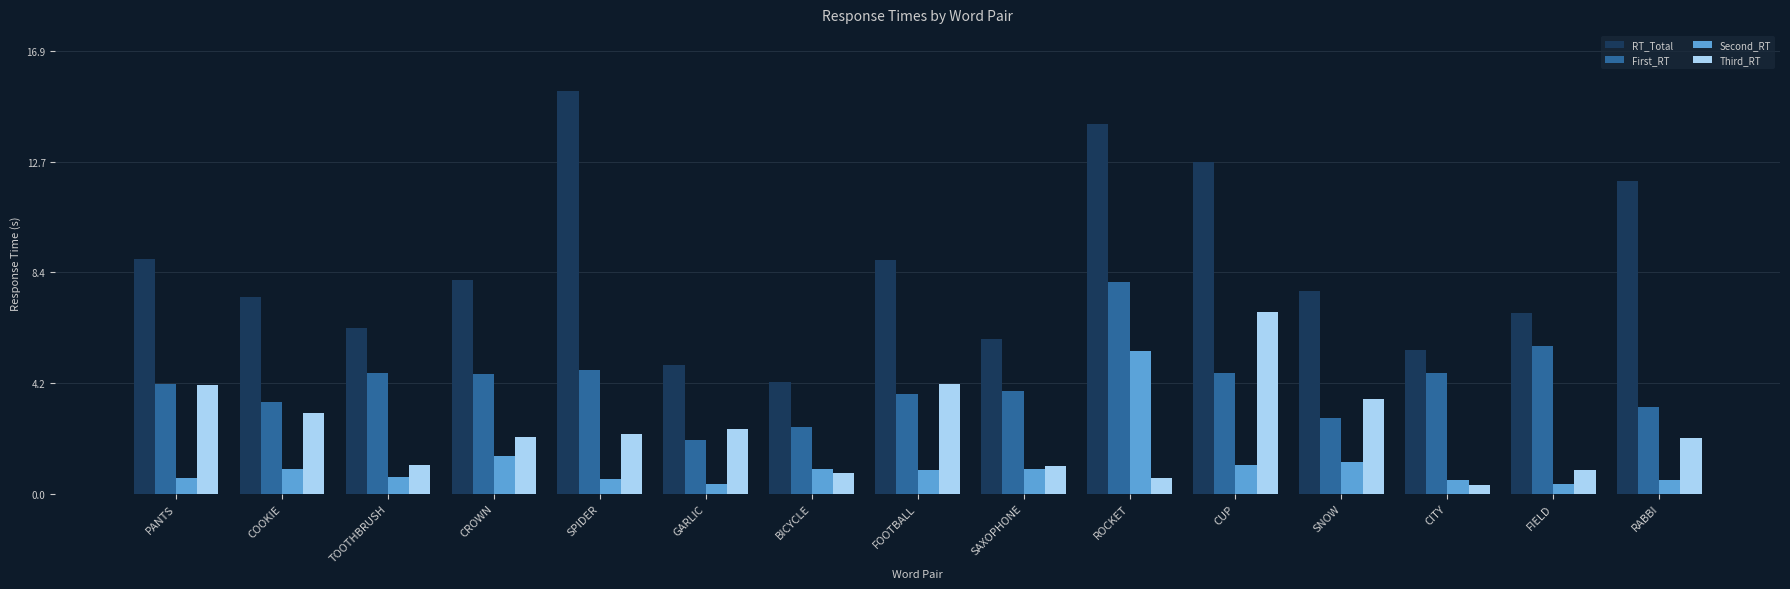

What is the spread (max minus min) of values at PANTS?

8.4